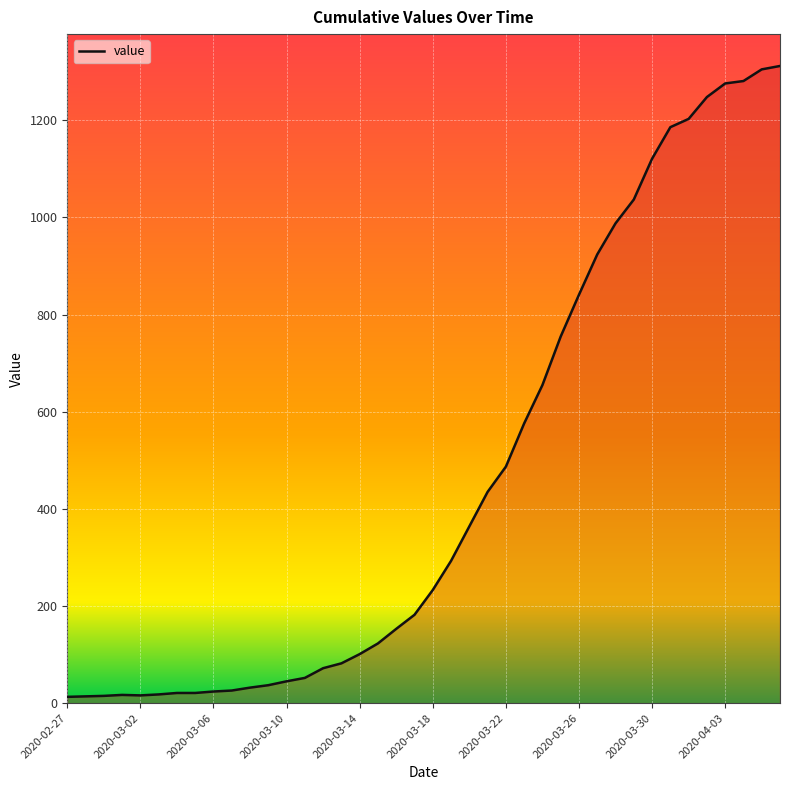

What is the difference between the maximum and minimum values?

1299